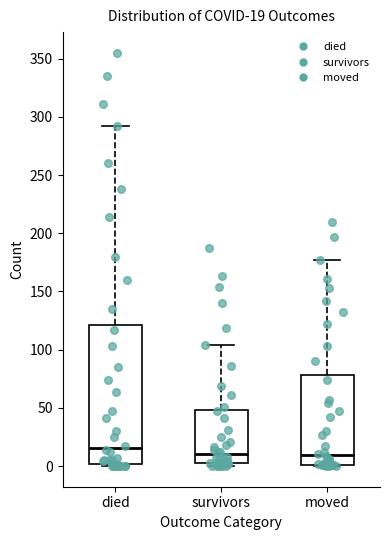

Comparing the boxes themselves (not the whiskers), which one is the tallest?

died